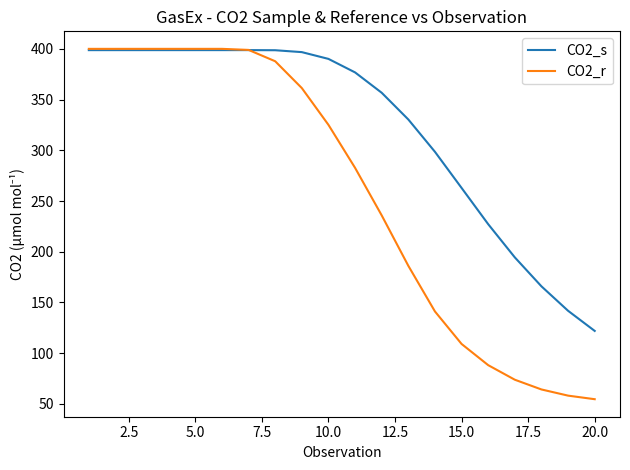

List the series in order of their overall mean, highest first.

CO2_s, CO2_r